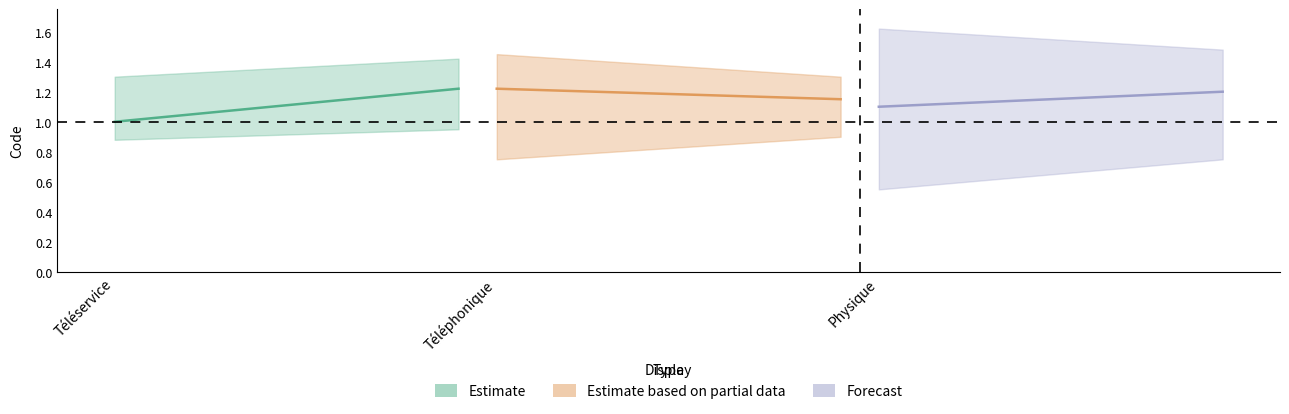

What is the minimum value shown in the chart?

1